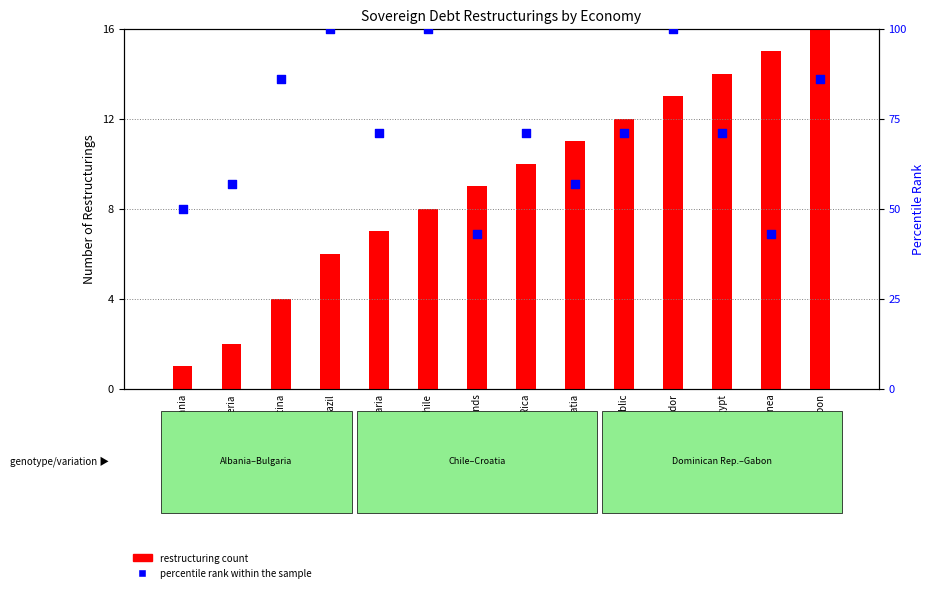

Which series has the largest total across all categories?

percentile rank within the sample